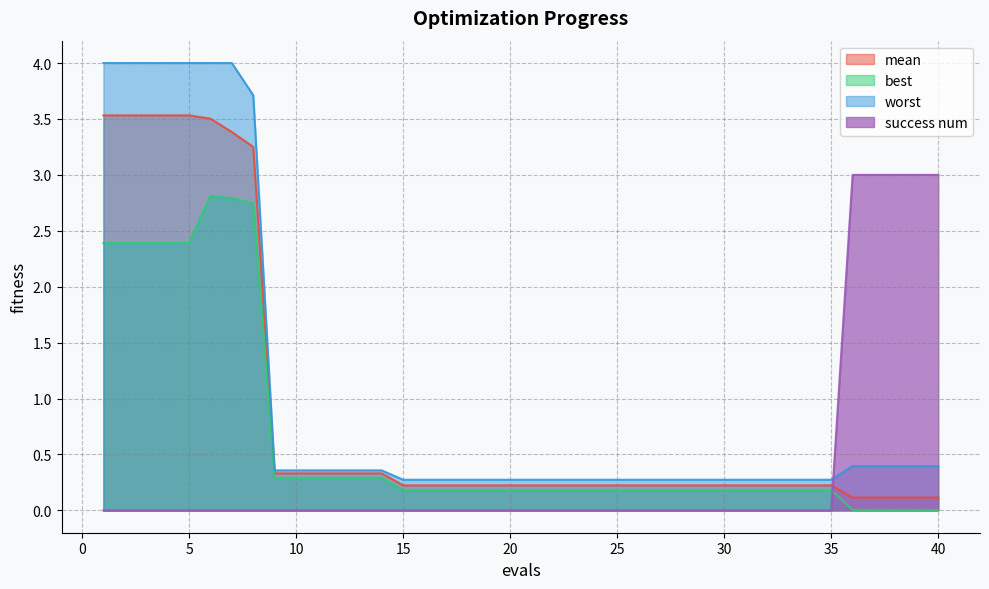

What is the difference between the second highest and minimum values in the best series?

2.8